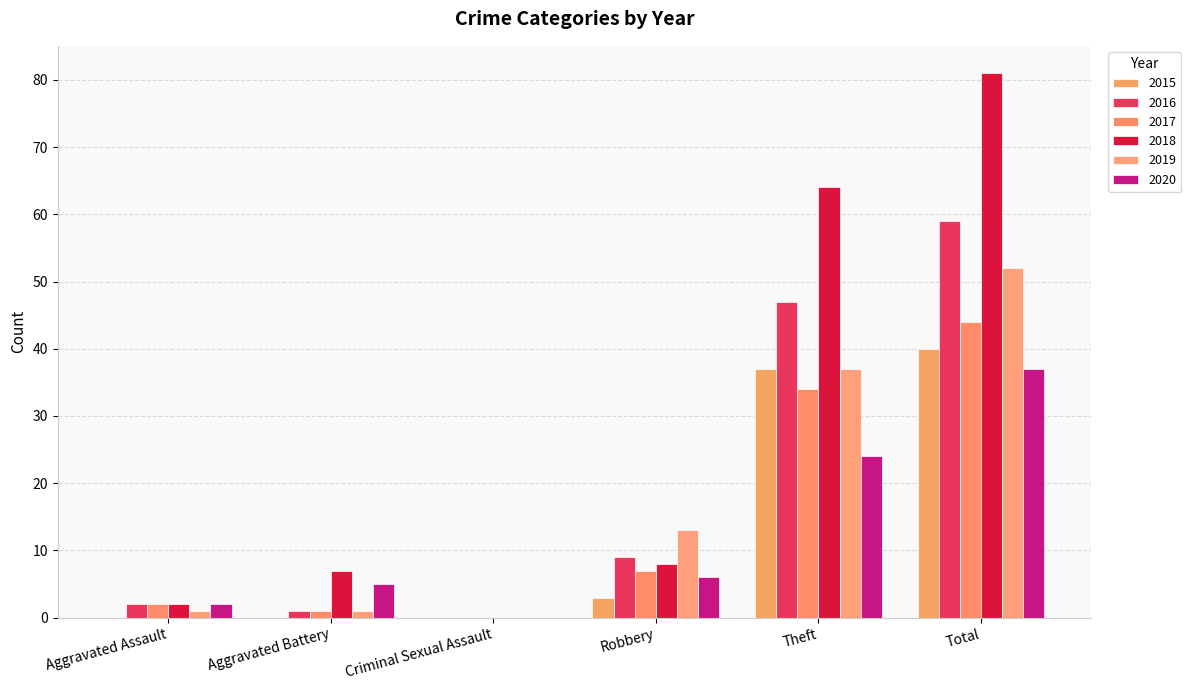

At Criminal Sexual Assault, list the series in order from largest to smallest.

2015, 2016, 2017, 2018, 2019, 2020